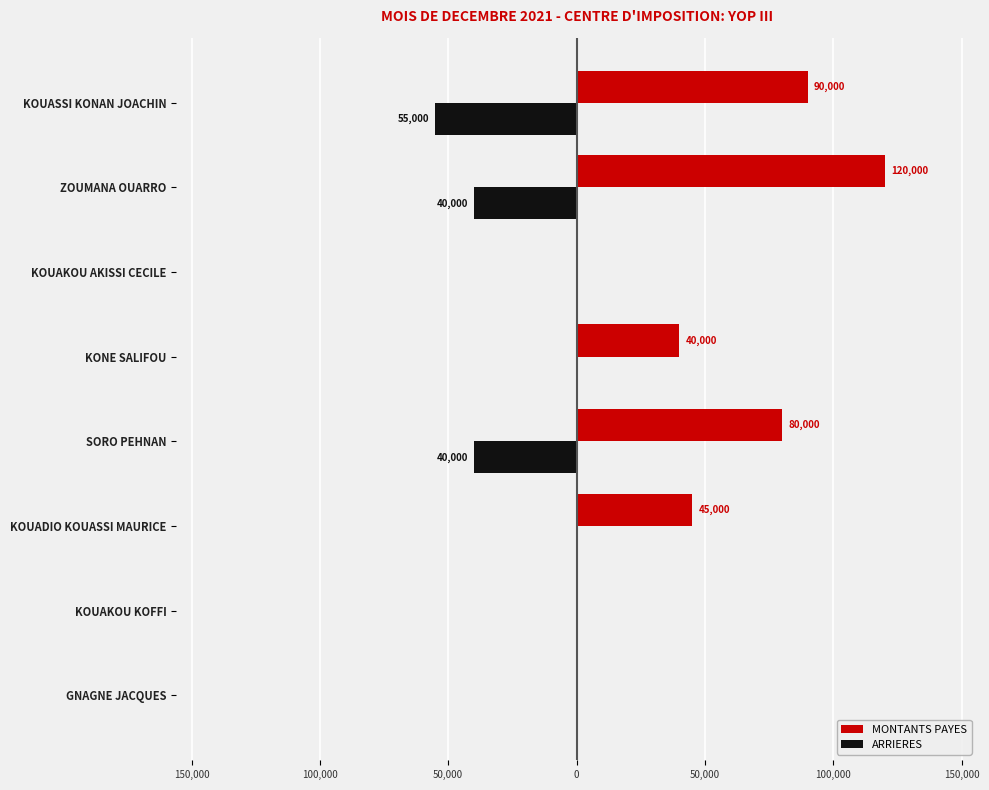

What are all the series names shown in the legend?

MONTANTS PAYES, ARRIERES